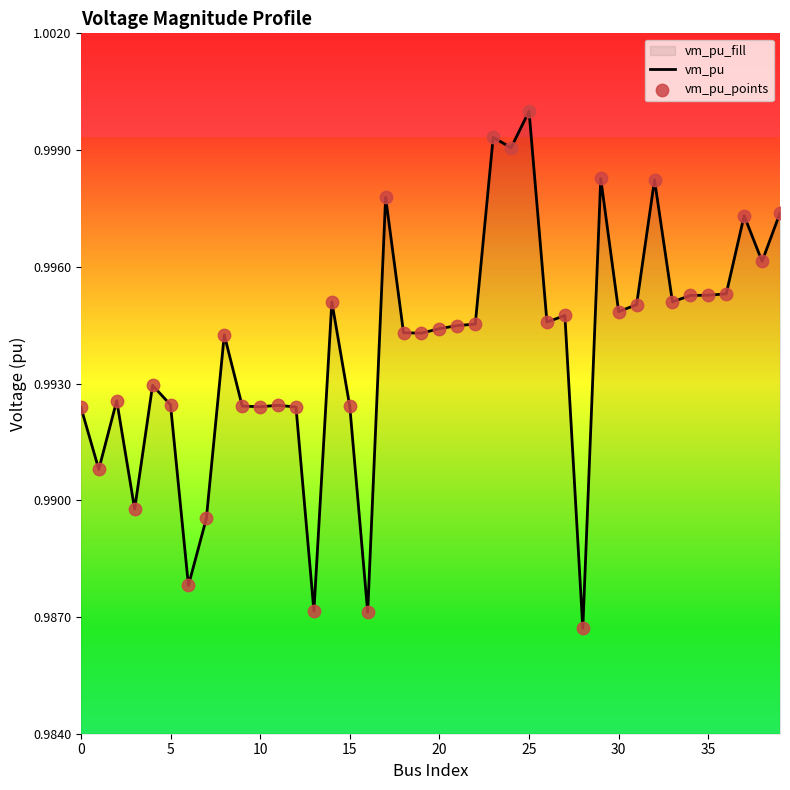

What is the total value across all series at 14?

2.0